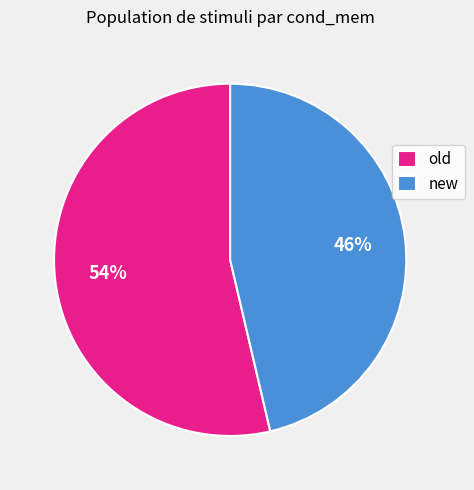

Which category has the smallest portion of the pie?

new